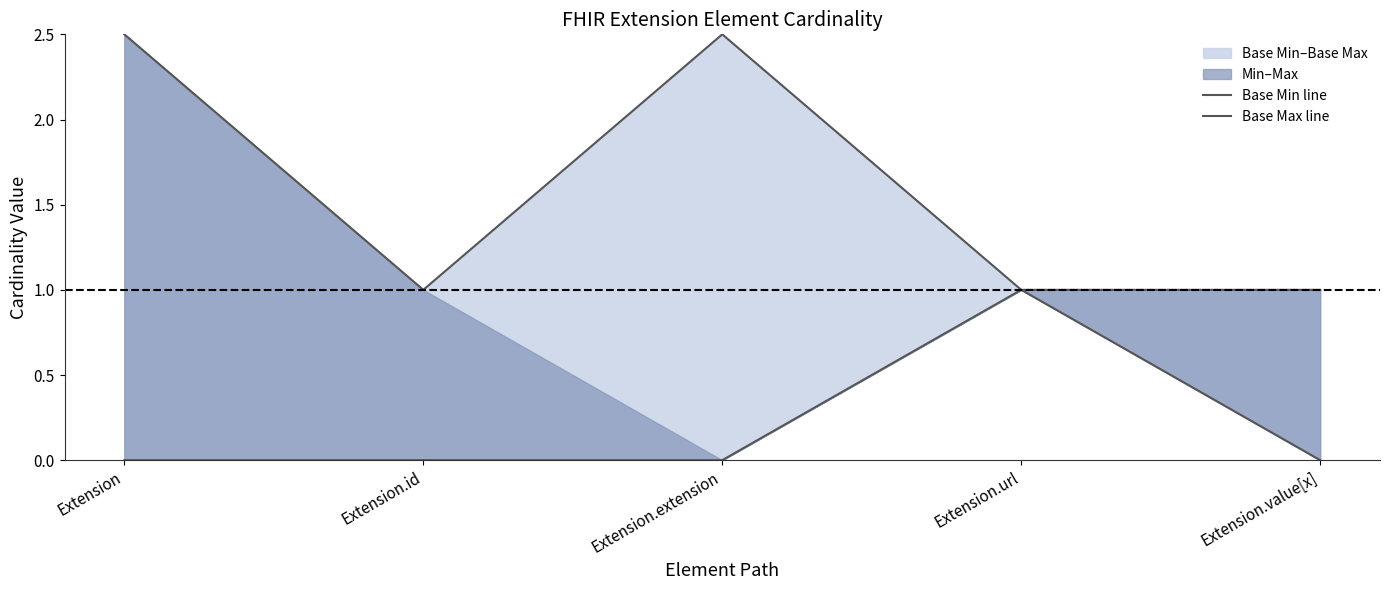

How many values in Base Min line are above zero?

1